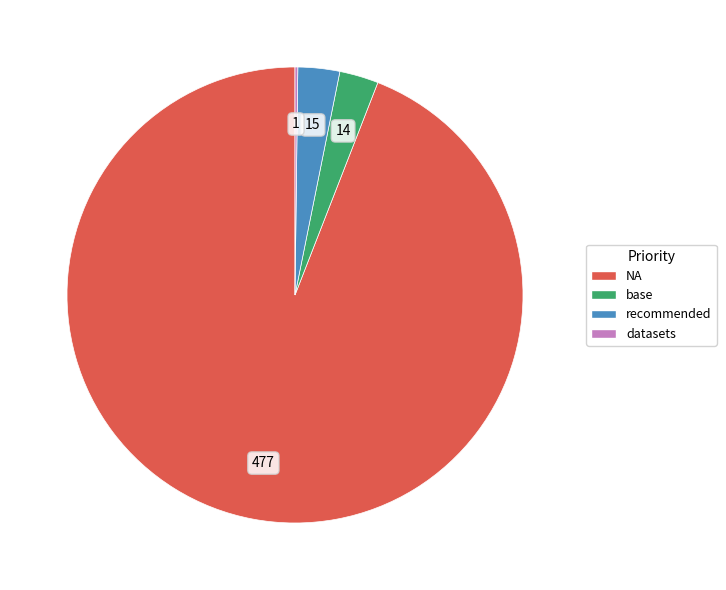

Combined, do base and recommended account for over 50%?

No